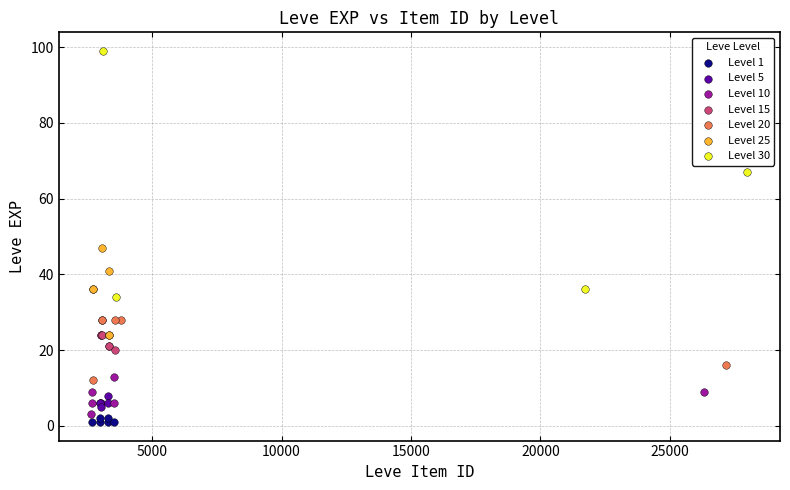

Which series has the largest Y range (max minus min)?

Level 30